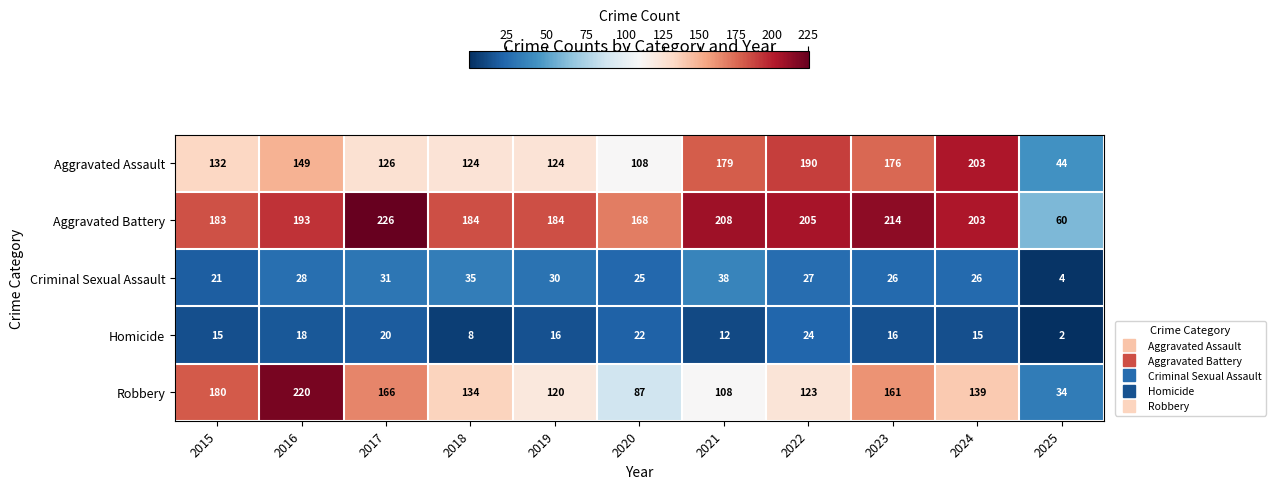

At which category is the sum across all series the highest?

2016